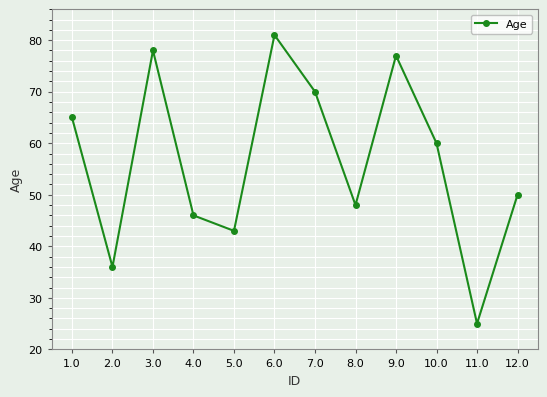

What position from the left is 10.0?

10